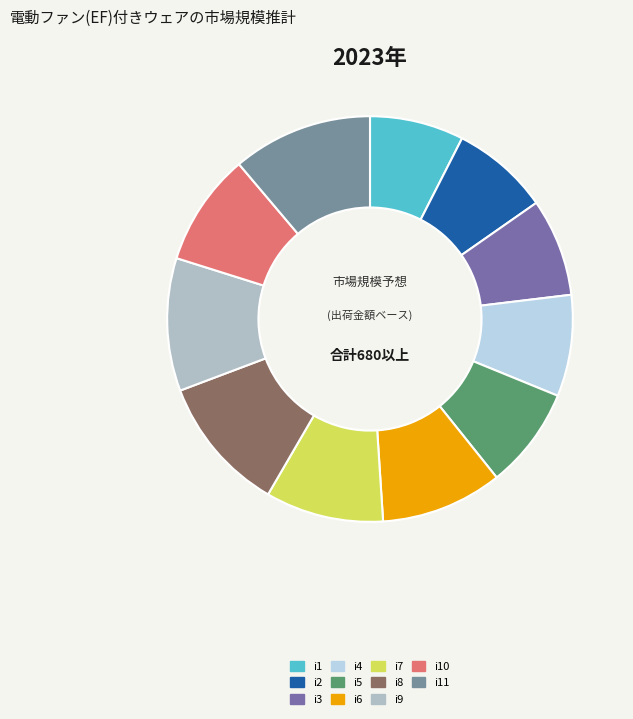

Which category has the biggest portion of the pie?

i11